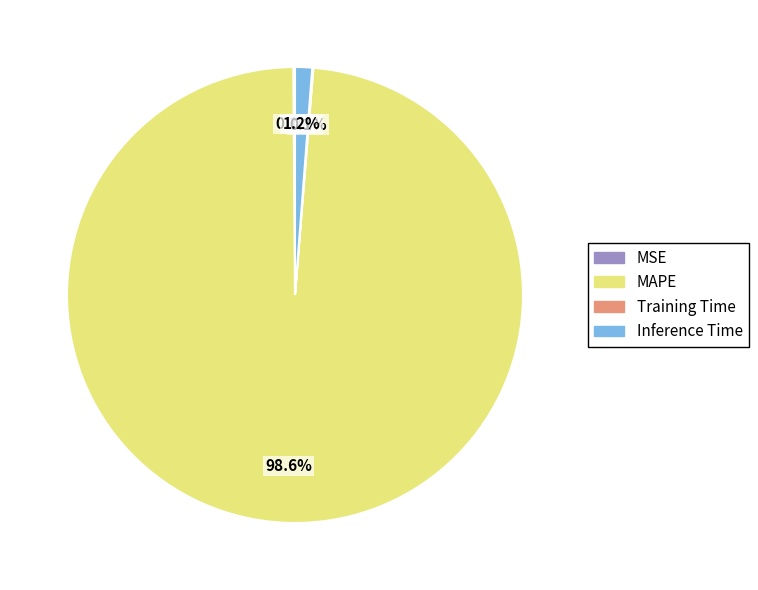

Is there a majority slice in this chart?

Yes